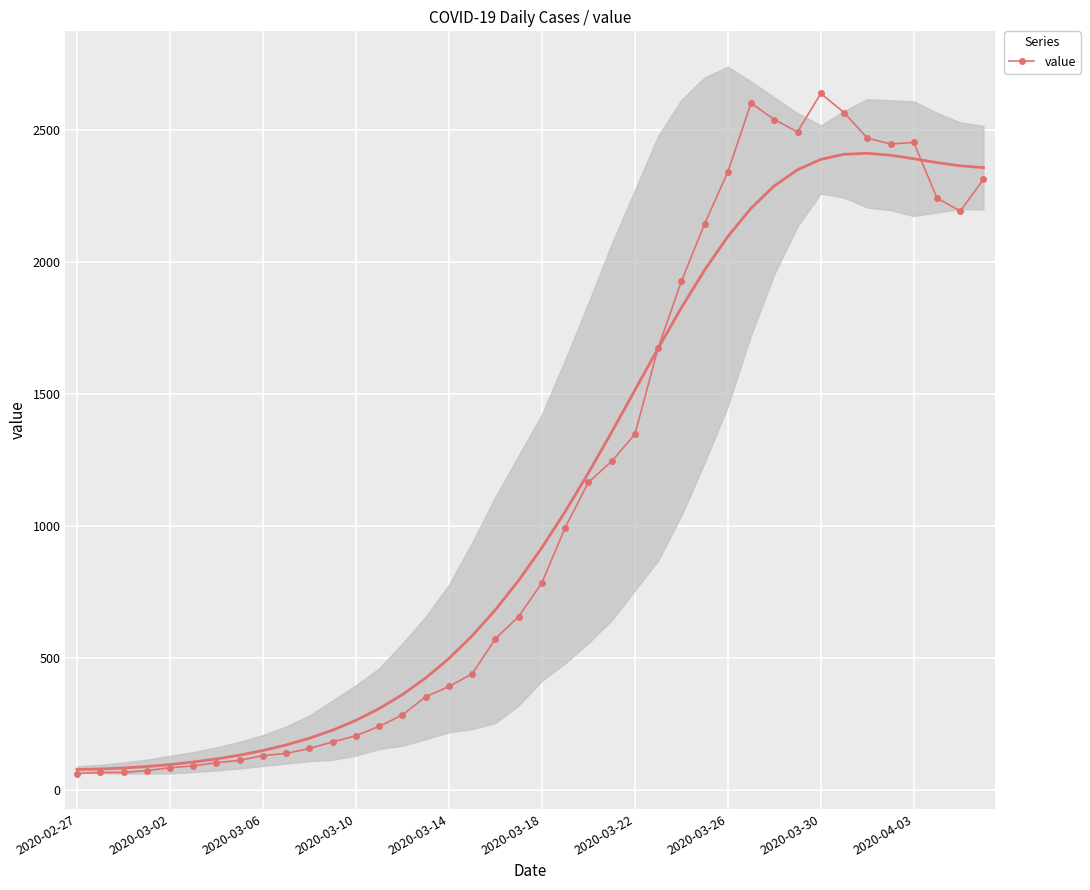

What is the lowest value of the value series?

61